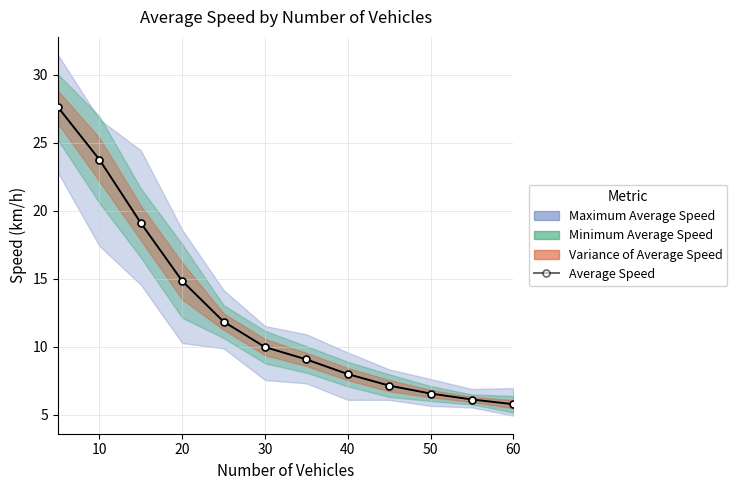

True or false: Average Speed has more than 1 interior local peaks.

False